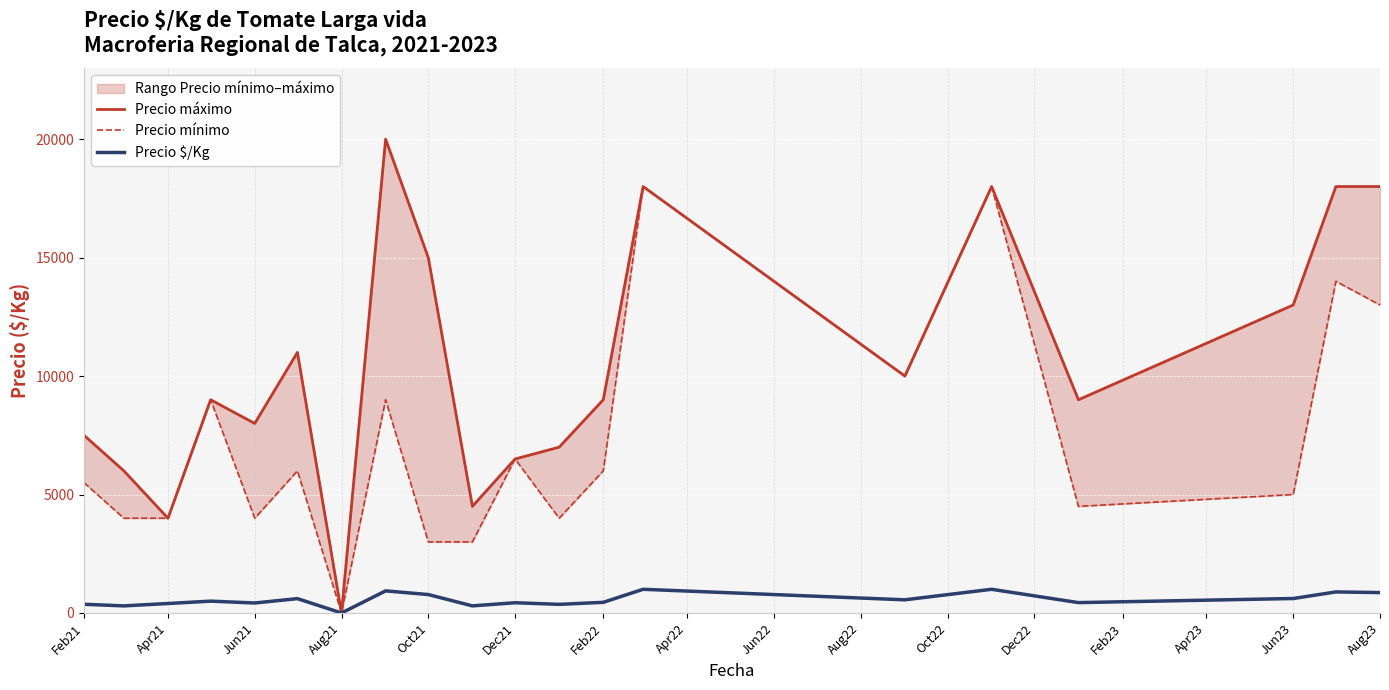

What is the label of the 20th point from the right?

Feb21